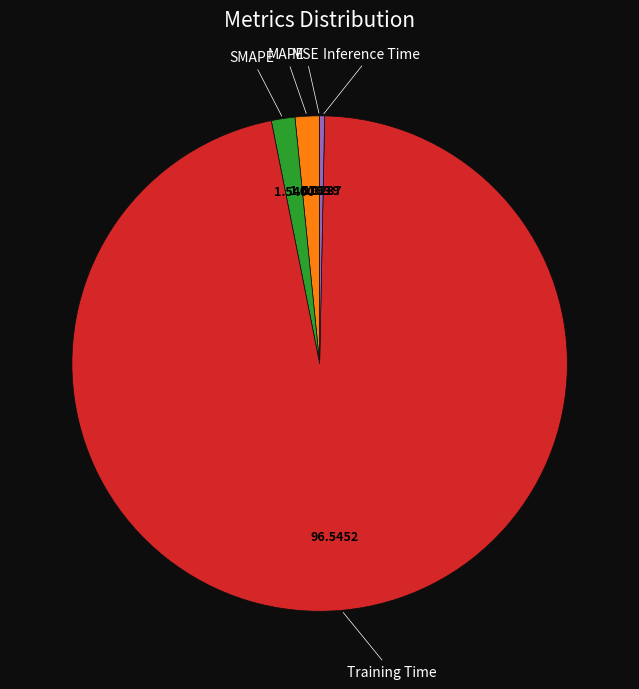

Which slice is the largest?

Training Time